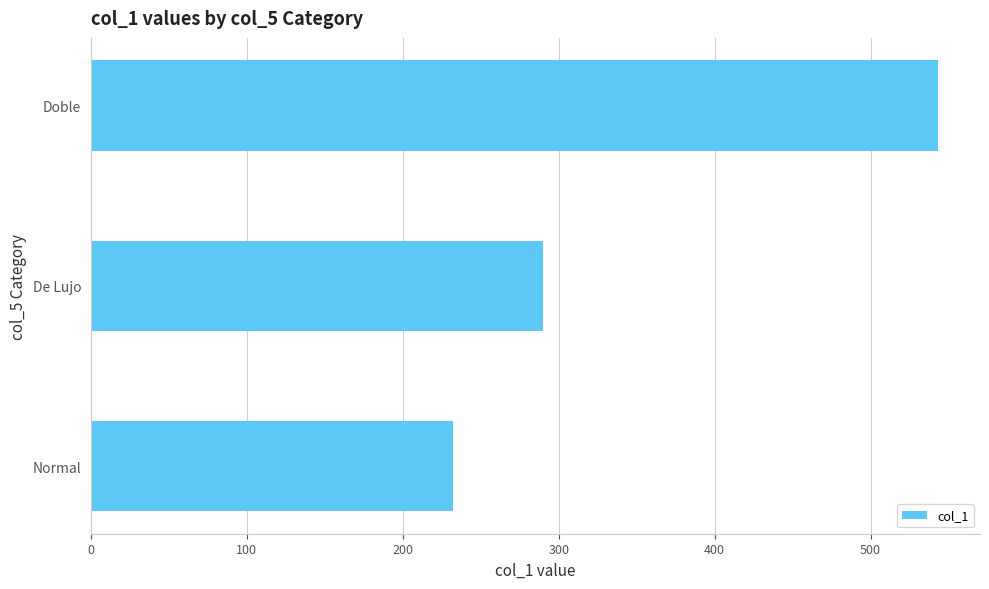

The value at Normal is 356. True or false?

False